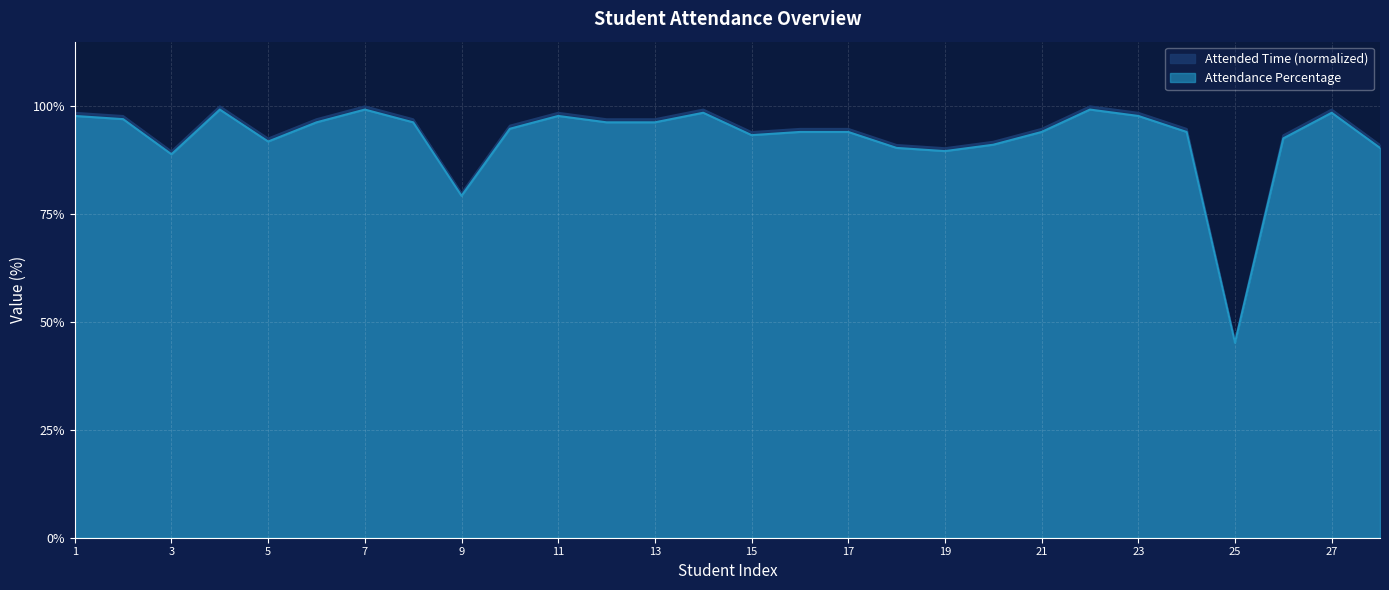

Does the chart display data point markers on the line(s)?

No